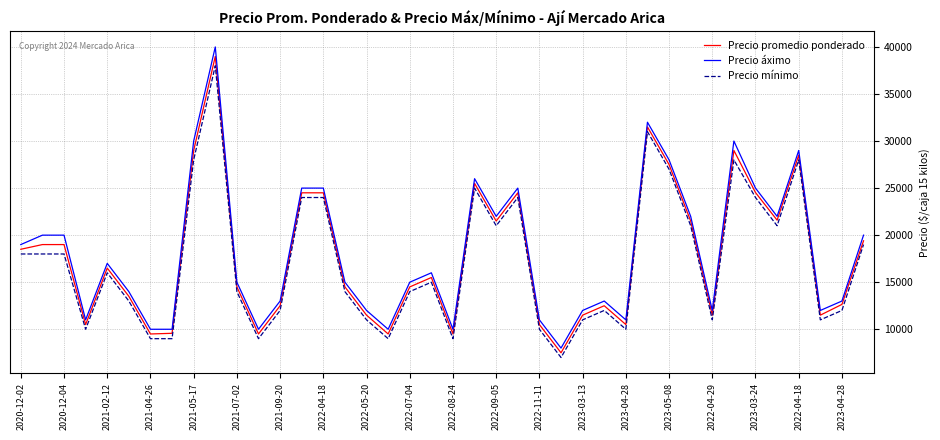

What is the lowest value of the Precio promedio ponderado series?

7500